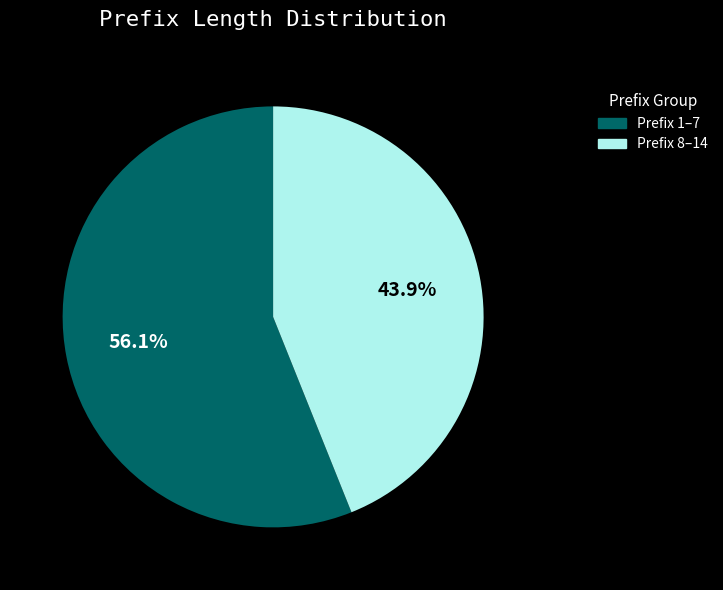

Is there any slice that represents more than half of the pie?

Yes